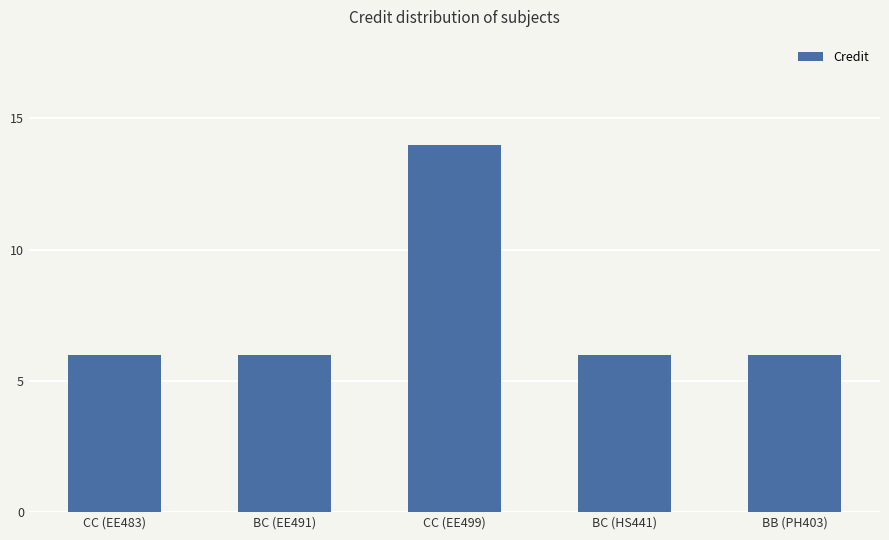

Reading left to right, what are all the values shown in this chart?

6	6	14	6	6